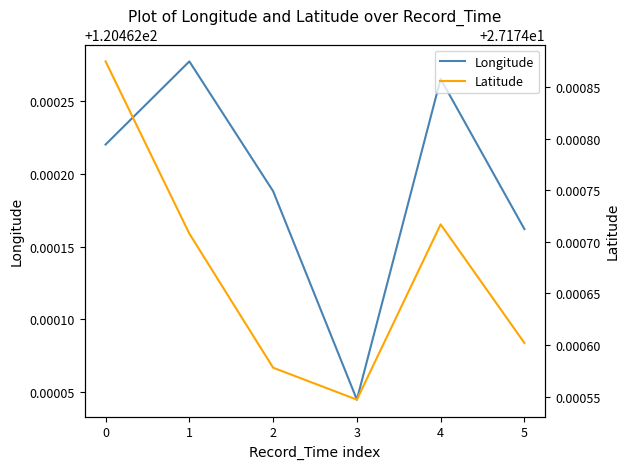

Which series changed the most between 1 and 4?

Longitude